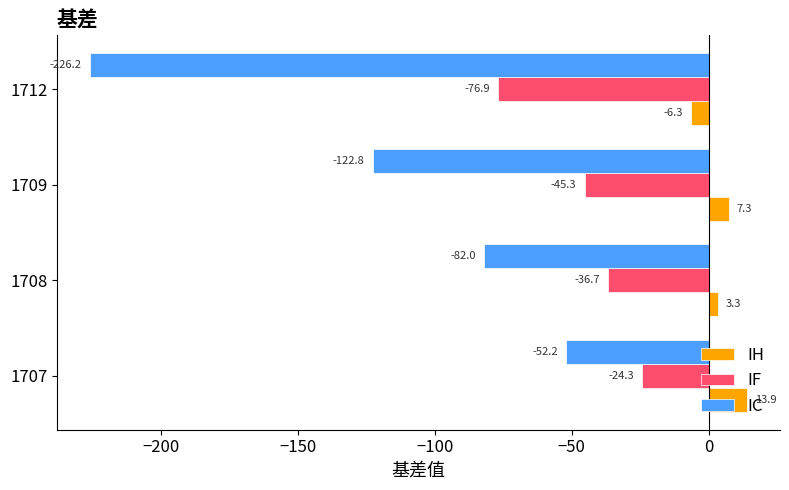

Which series changed the most between 1707 and 1708?

IC